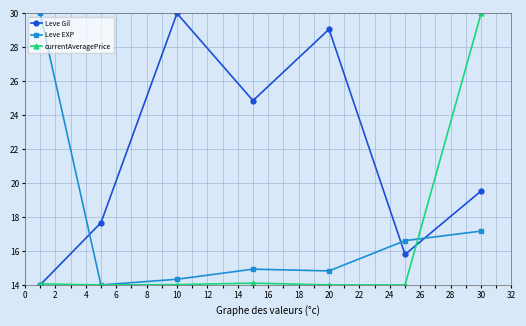

List the series in order of their overall mean, highest first.

Leve Gil, Leve EXP, currentAveragePrice